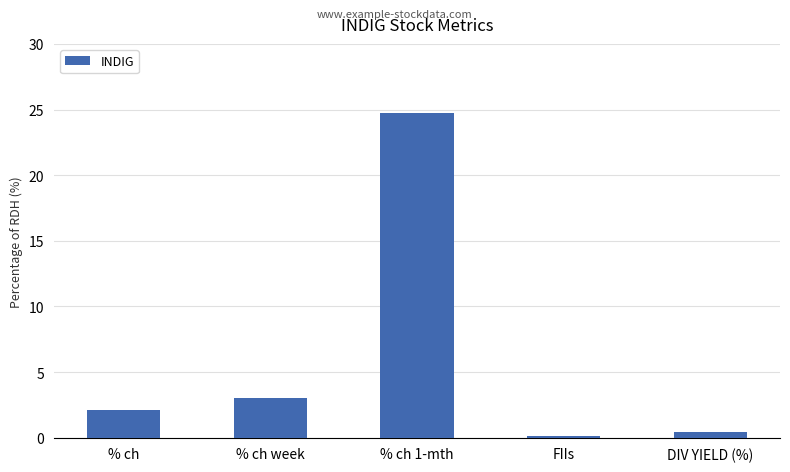

Rank the categories by value from highest to lowest.

% ch 1-mth, % ch week, % ch, DIV YIELD (%), FIIs